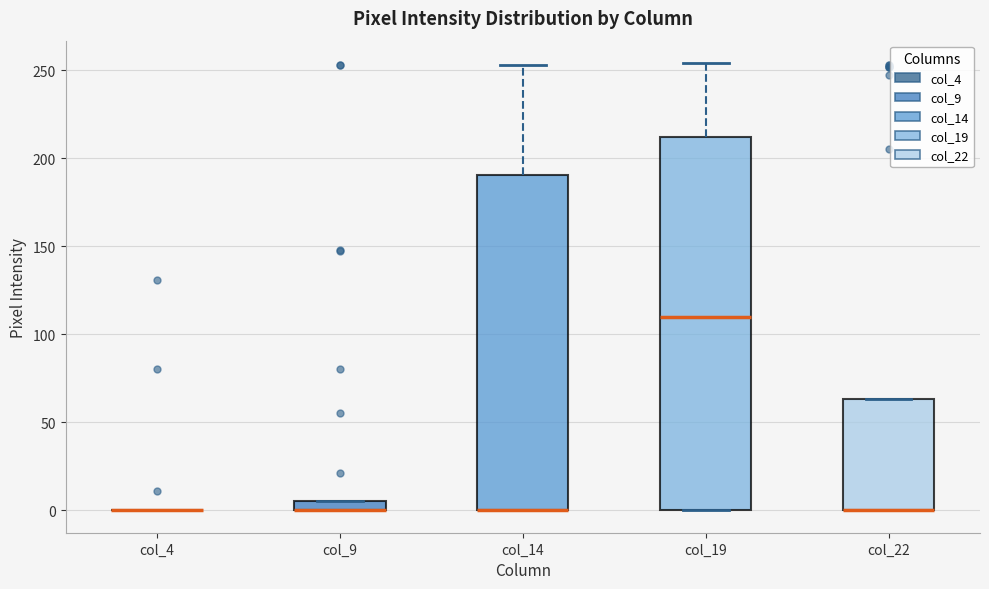

Where is the upper edge of the box for col_19 on the y-axis? The values are not printed on the chart, so give them approximately, as read against the axis.

210